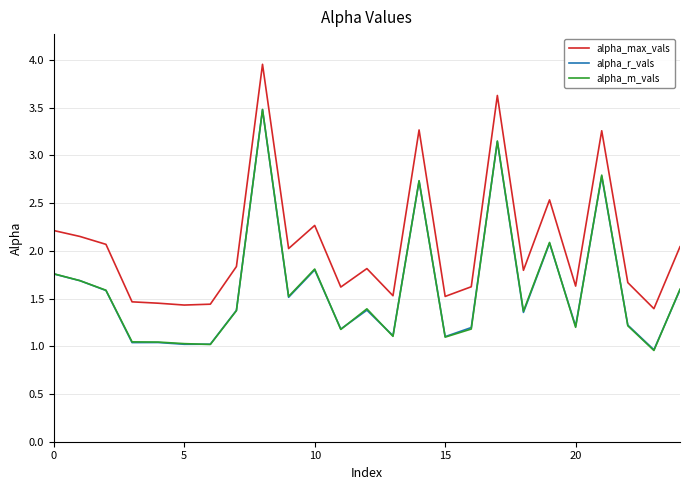

Which series has the widest spread of values?

alpha_max_vals